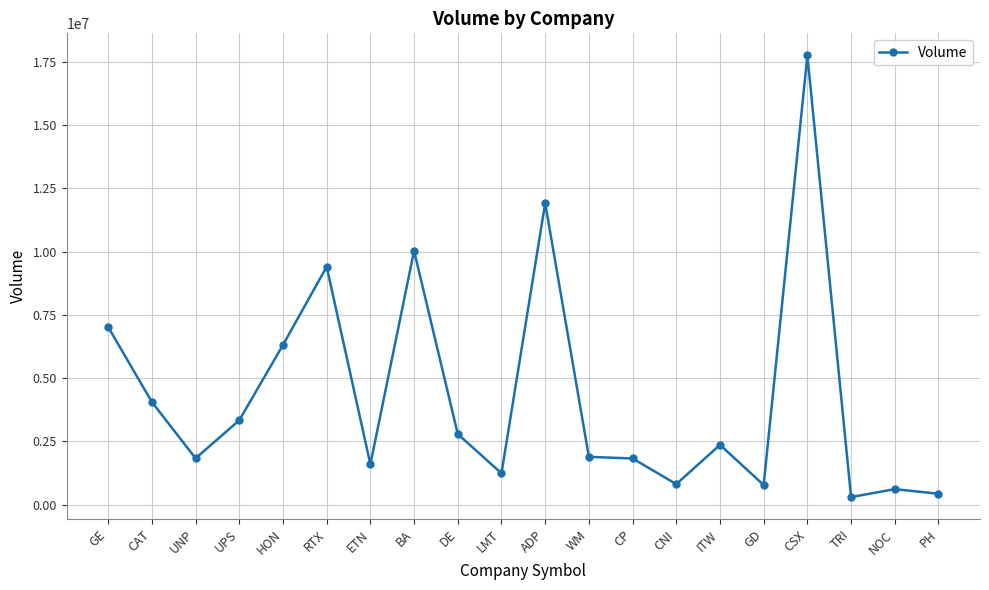

What position from the left is PH?

20